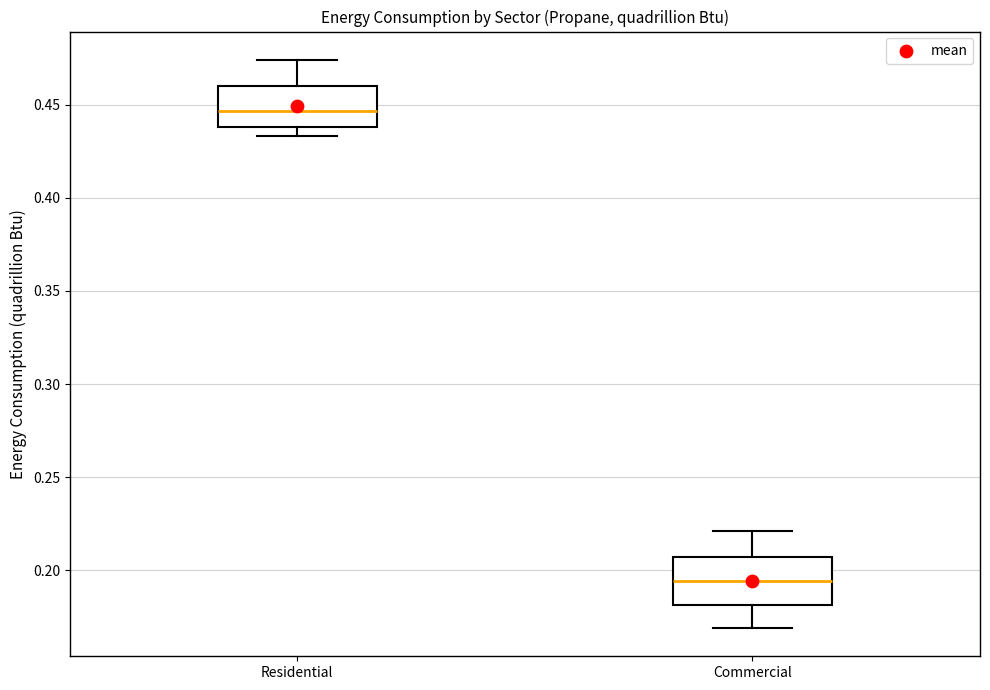

Where does the lower whisker of the box for Commercial end on the y-axis? The values are not printed on the chart, so give them approximately, as read against the axis.

0.170